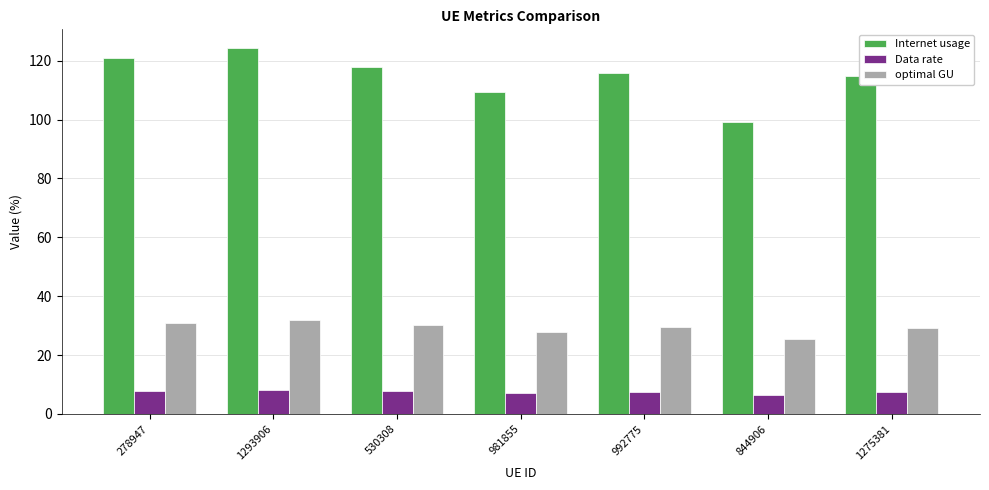

How many categories are shown in the chart?

7